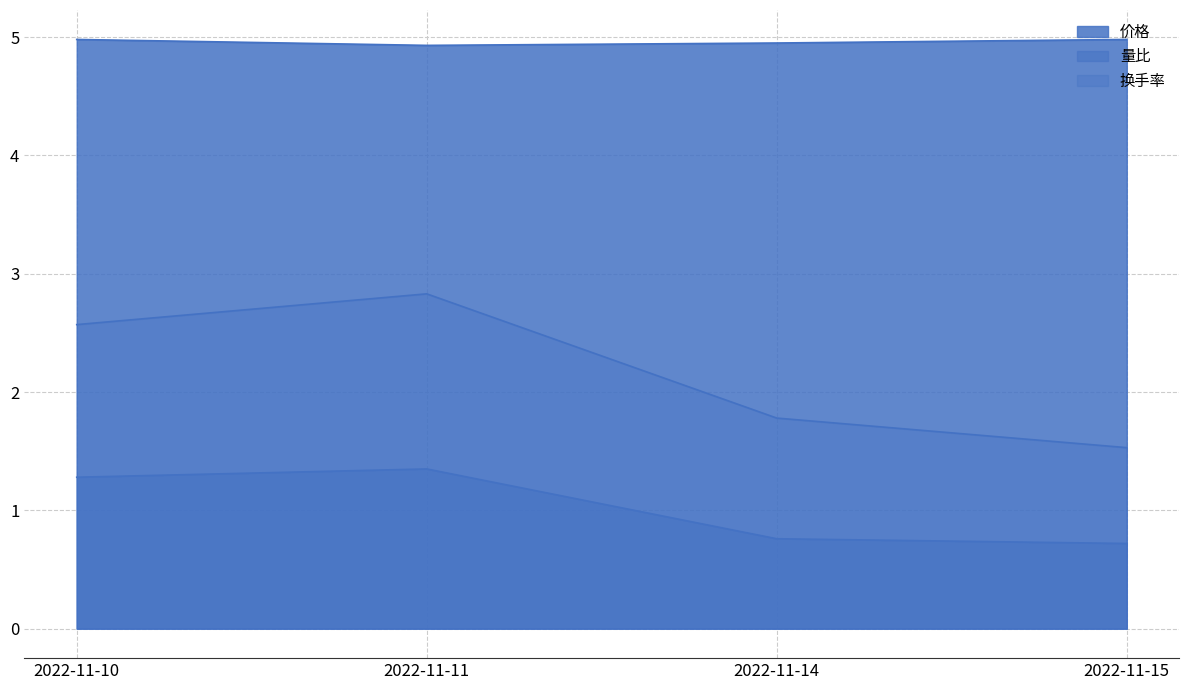

True or false: 价格 and 量比 intersect in this chart.

False